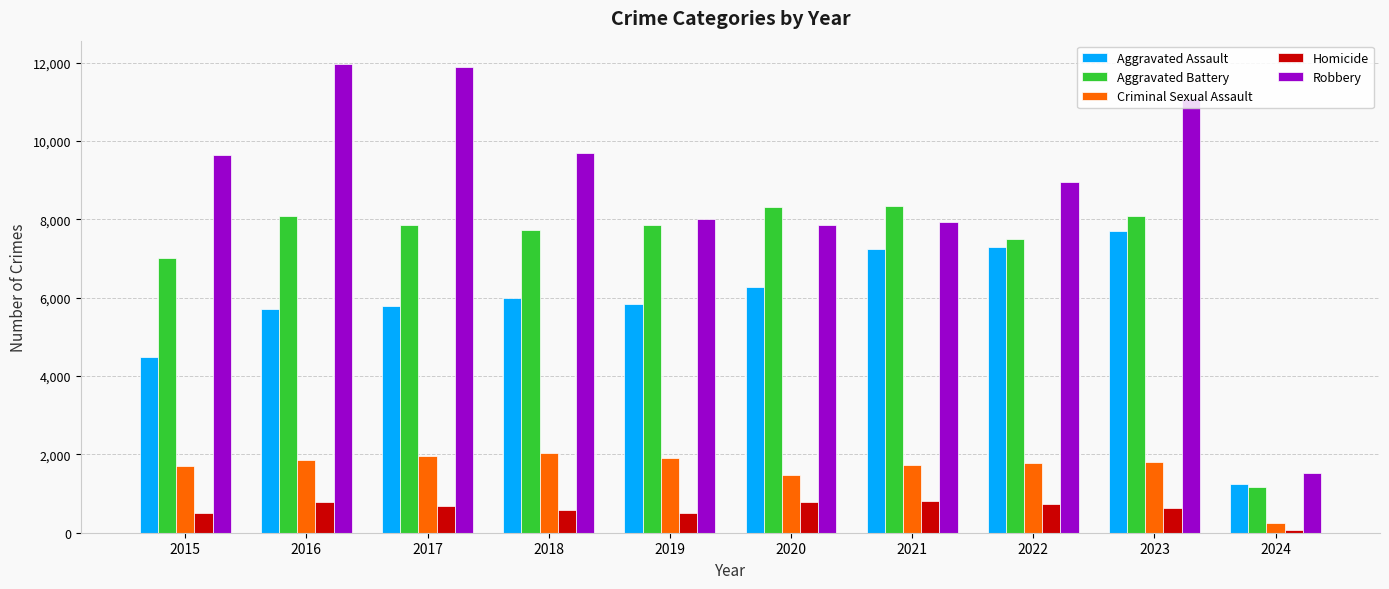

What are all the series names shown in the legend?

Aggravated Assault, Aggravated Battery, Criminal Sexual Assault, Homicide, Robbery